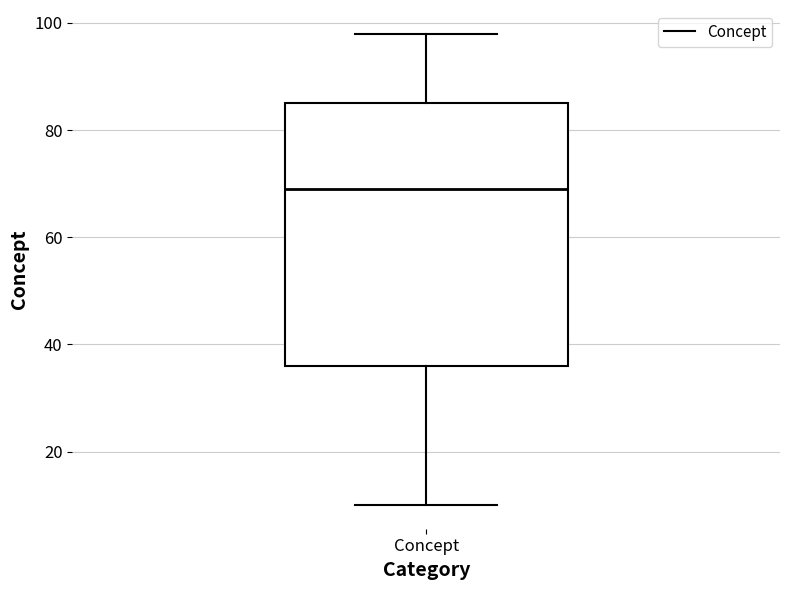

Read this box plot against the y-axis: the position of the median line, the range covered by the box, and the ends of both whiskers. The values are not printed on the chart, so give them approximately, as read against the axis.

median 70, box 36 to 86, whiskers 10 to 98